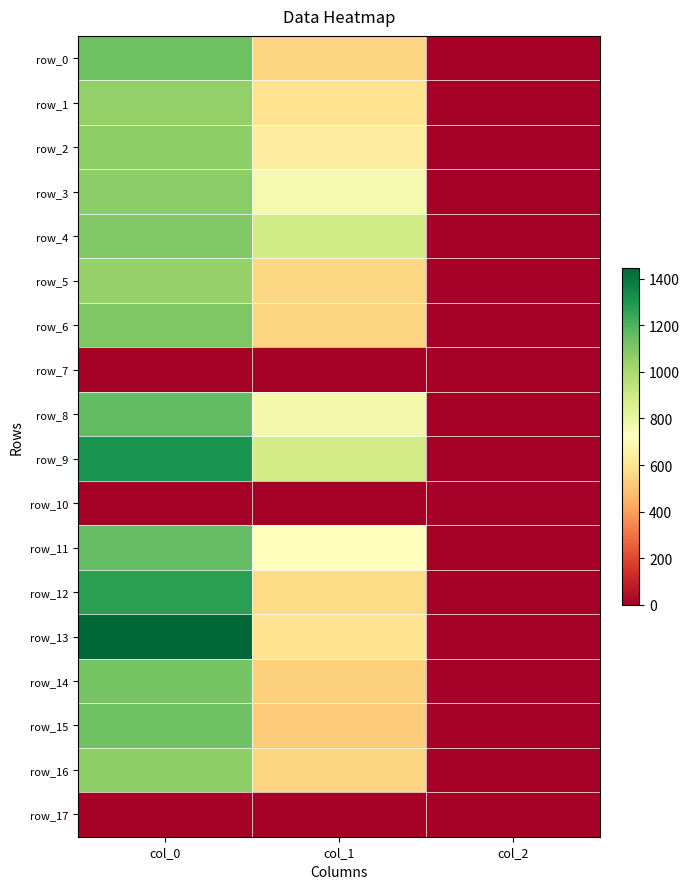

The row_1 series shows 1056.7 at col_0. True or false?

True